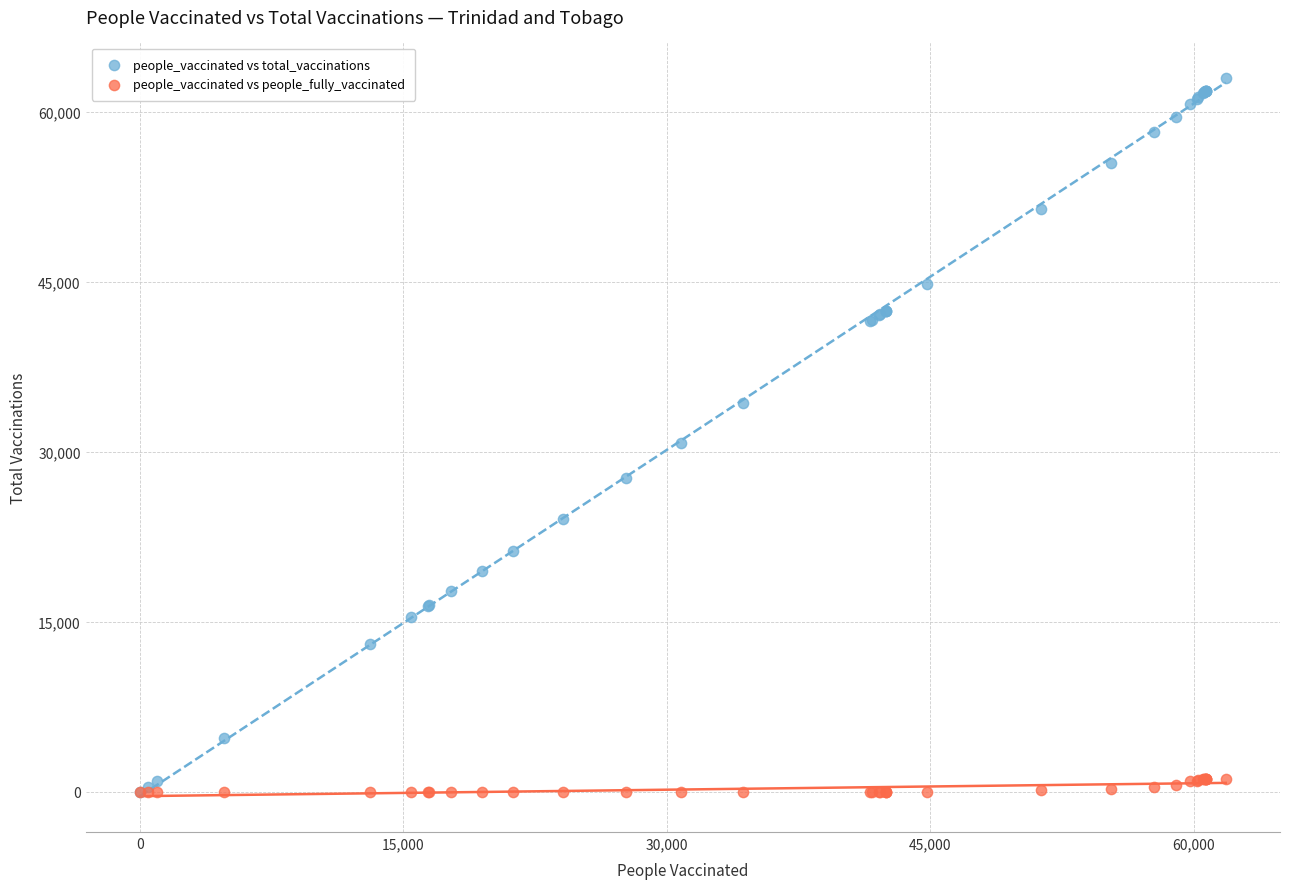

Which series reaches the maximum Y coordinate?

people_vaccinated vs total_vaccinations